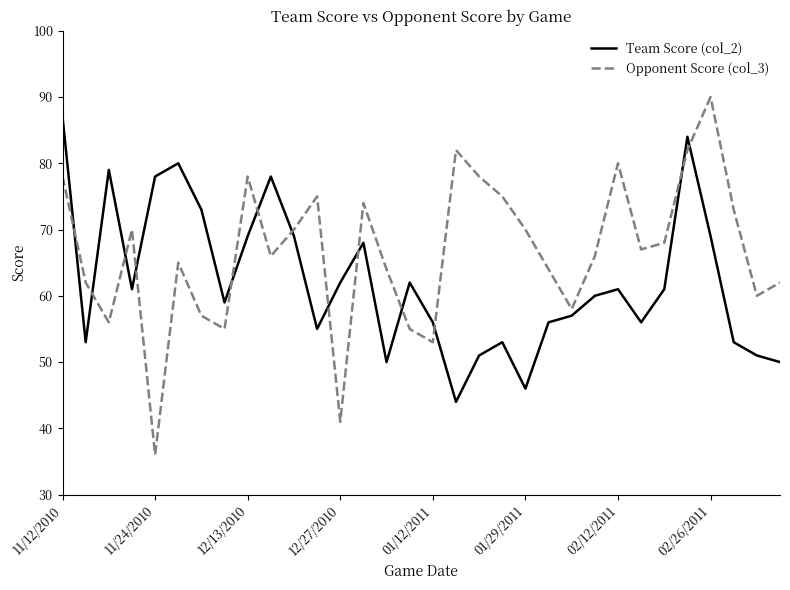

After their last crossing, which series has the higher values: Opponent Score (col_3) or Team Score (col_2)?

Opponent Score (col_3)